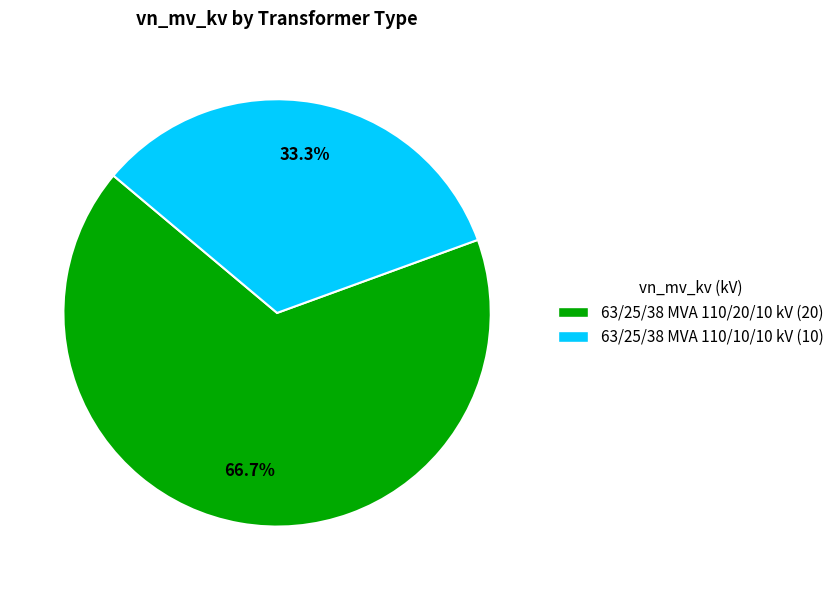

Is it true that 63/25/38 MVA 110/10/10 kV is 24% of the pie?

False